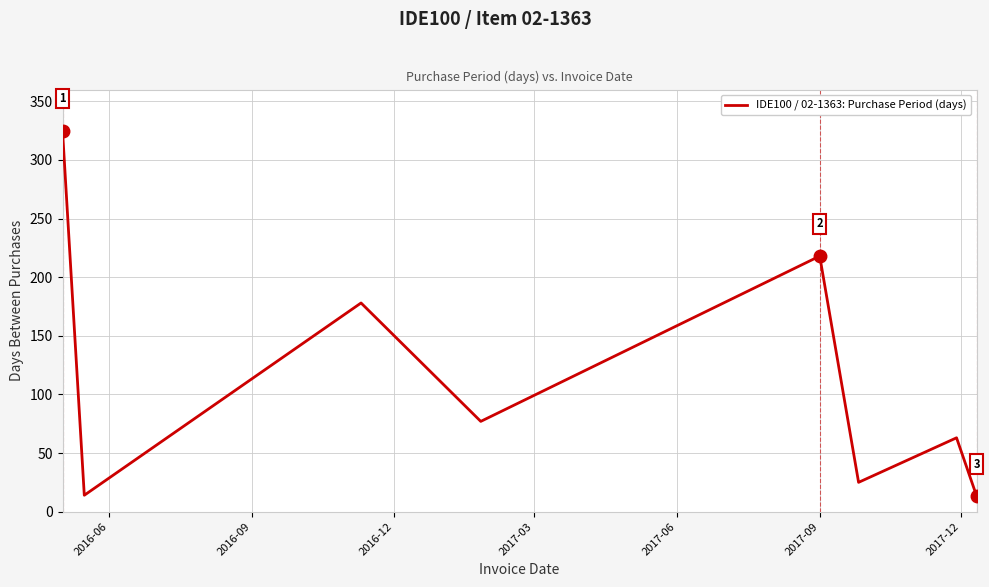

How many interior local valleys (lower than both neighbors) does the data have?

3